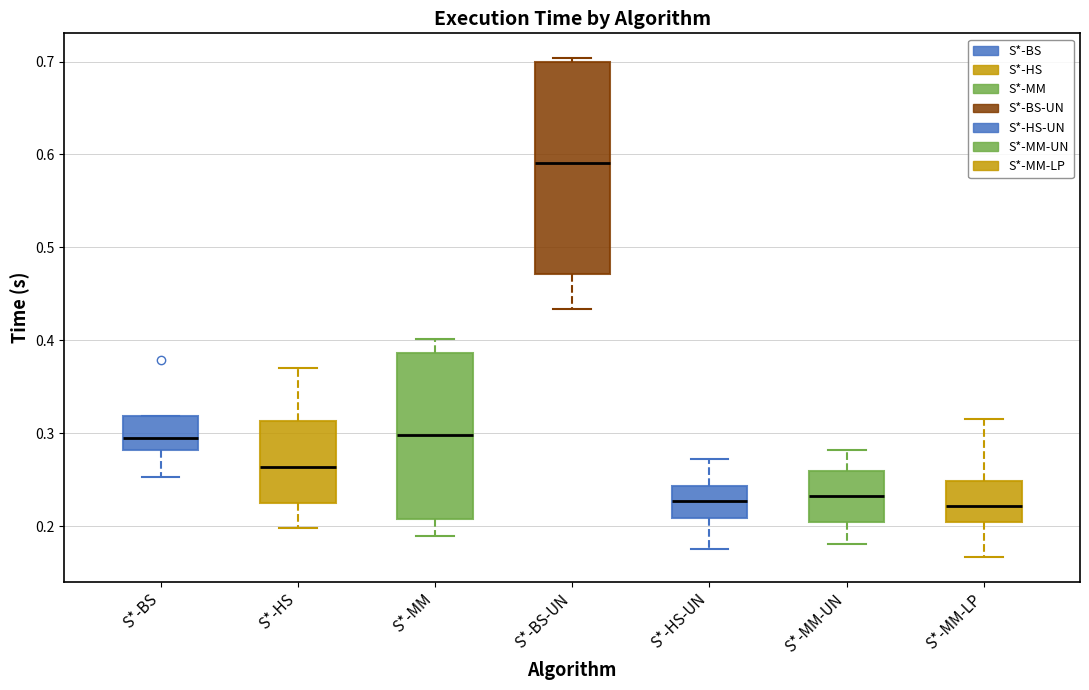

Reading left to right, transcribe this box plot: for each box, give where its median line is, the range the box spans, and where its two whiskers end, as read against the y-axis. The values are not printed on the chart, so give them approximately, as read against the axis.

S*-BS: median 0.30, box 0.28 to 0.32, whiskers 0.25 to 0.32
S*-HS: median 0.26, box 0.22 to 0.31, whiskers 0.20 to 0.37
S*-MM: median 0.30, box 0.21 to 0.39, whiskers 0.19 to 0.40
S*-BS-UN: median 0.59, box 0.47 to 0.70, whiskers 0.43 to 0.70 (just above the box's upper edge)
S*-HS-UN: median 0.23, box 0.21 to 0.24, whiskers 0.18 to 0.27
S*-MM-UN: median 0.23, box 0.20 to 0.26, whiskers 0.18 to 0.28
S*-MM-LP: median 0.22, box 0.20 to 0.25, whiskers 0.17 to 0.32